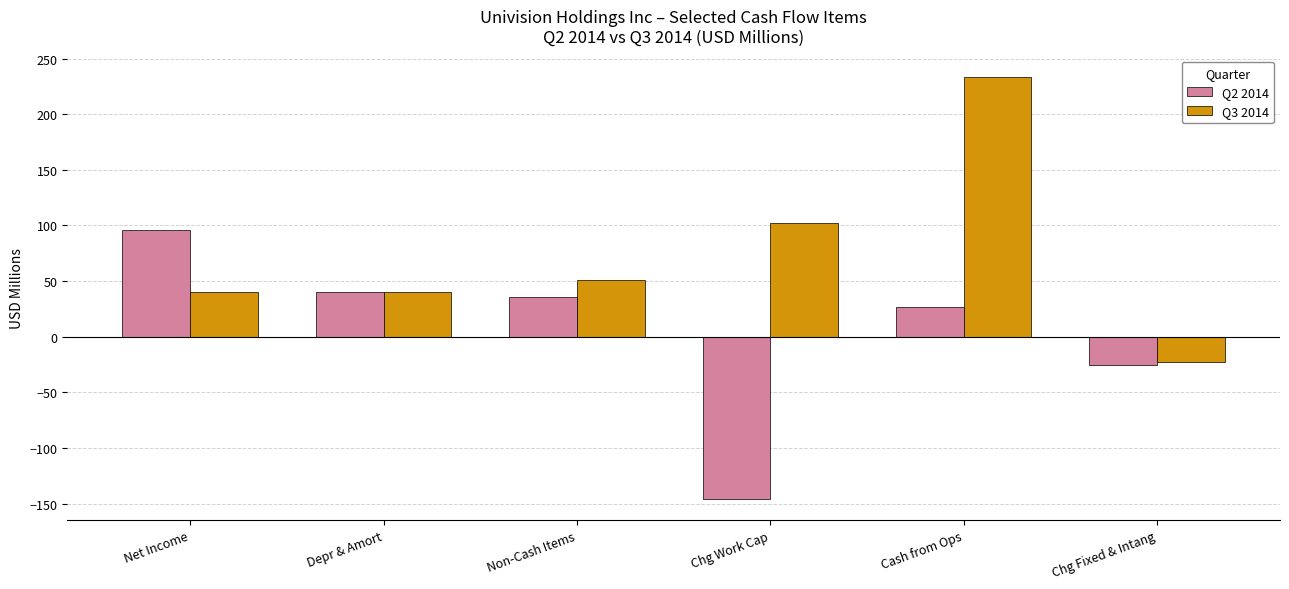

At which label does Q2 2014 reach its minimum?

Chg Work Cap